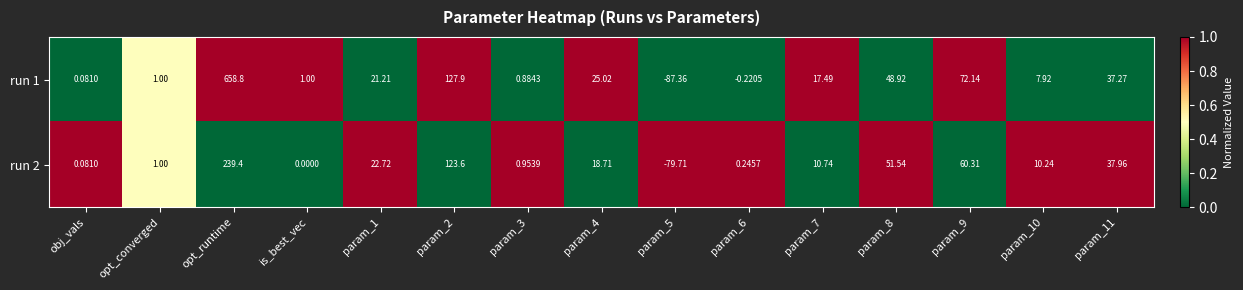

At which label does run 2 first exceed 10?

opt_runtime